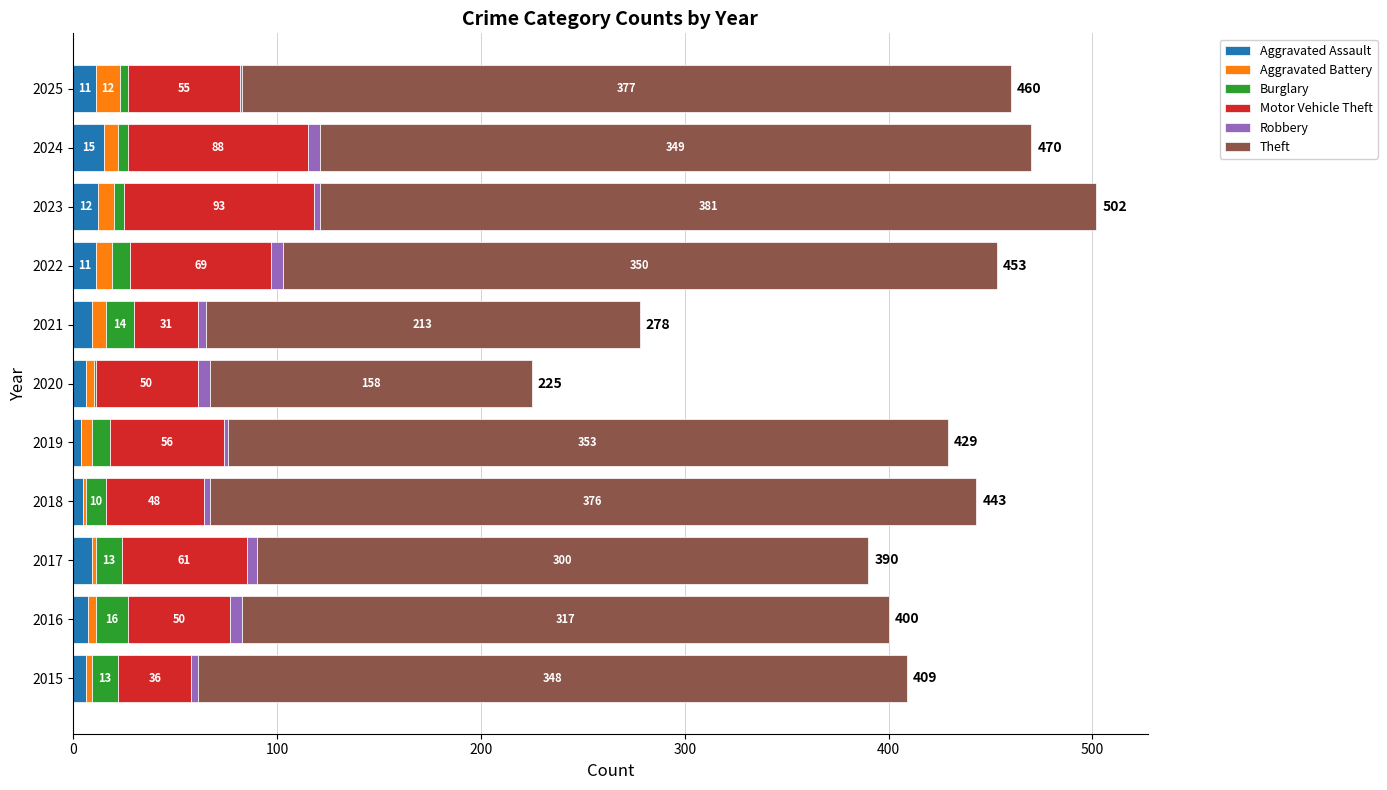

How many data points does each series have?

11